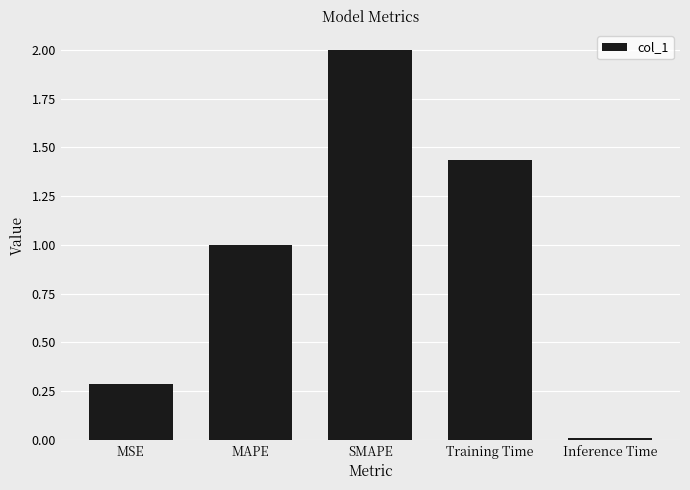

What is the label of the 3rd bar from the left?

SMAPE